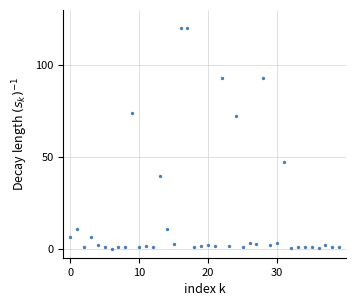

How many data points are displayed?

40